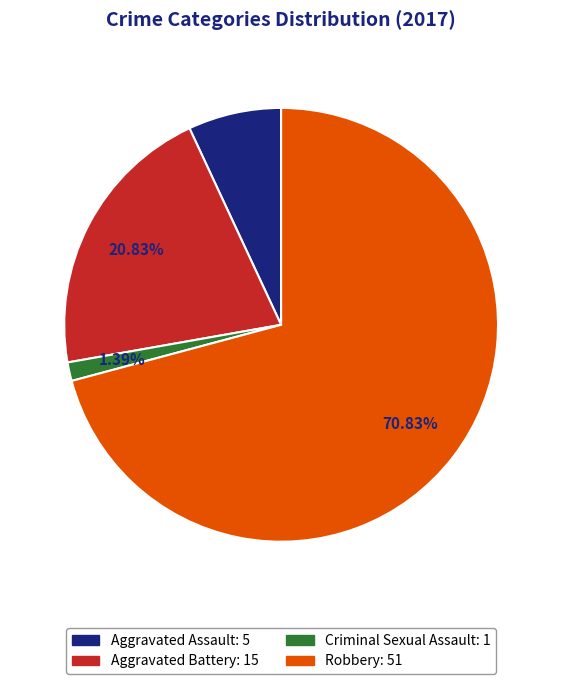

The Aggravated Battery slice represents 21% of the pie. True or false?

True